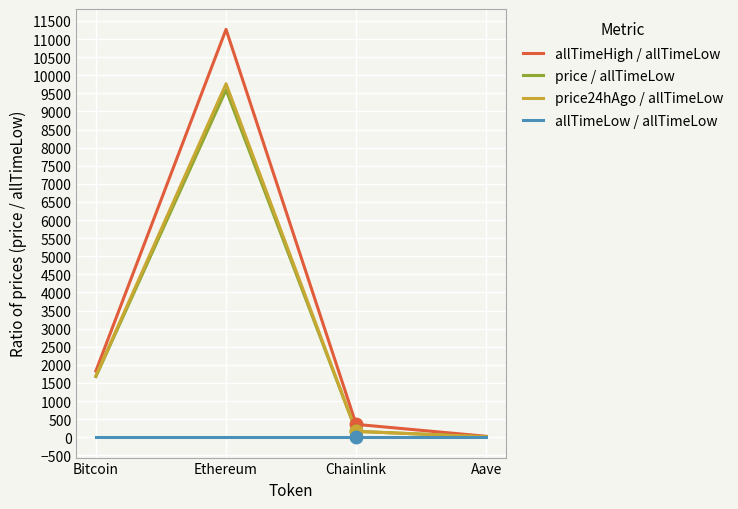

Which series has the largest total across all categories?

allTimeHigh / allTimeLow